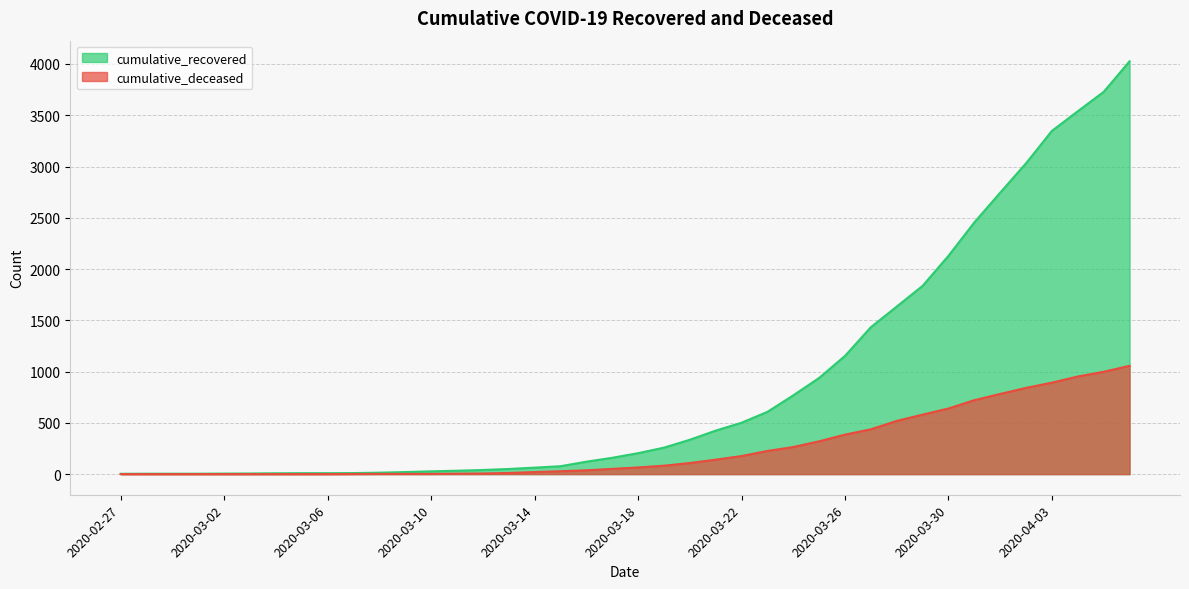

How many values in the cumulative_deceased series are below 65?

20